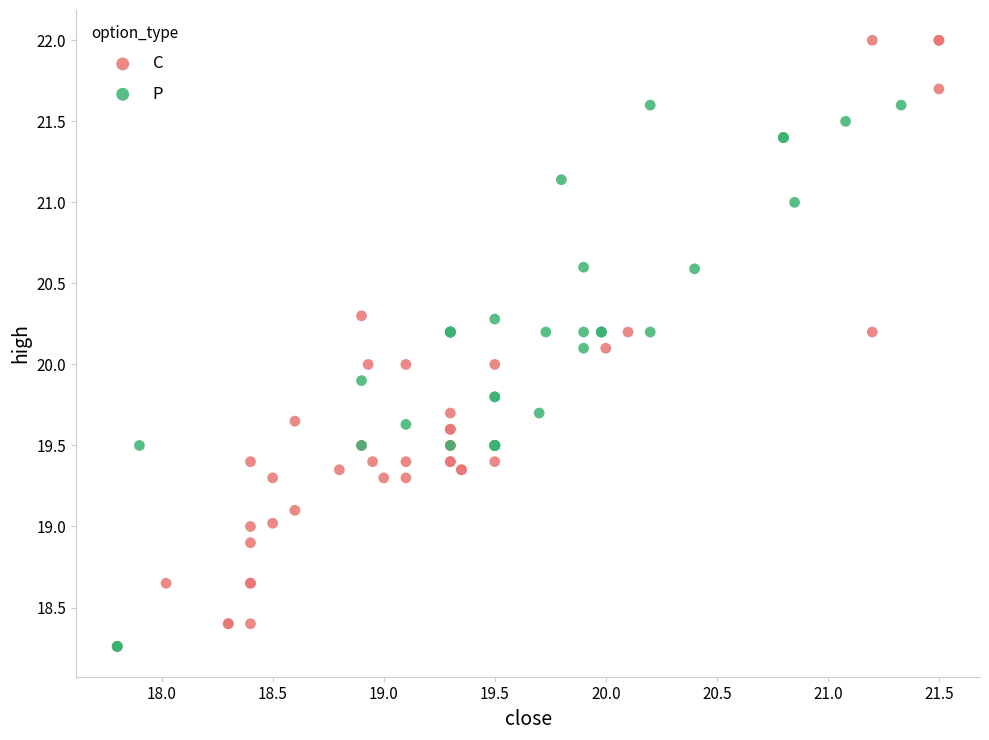

Which series reaches the minimum Y coordinate?

P